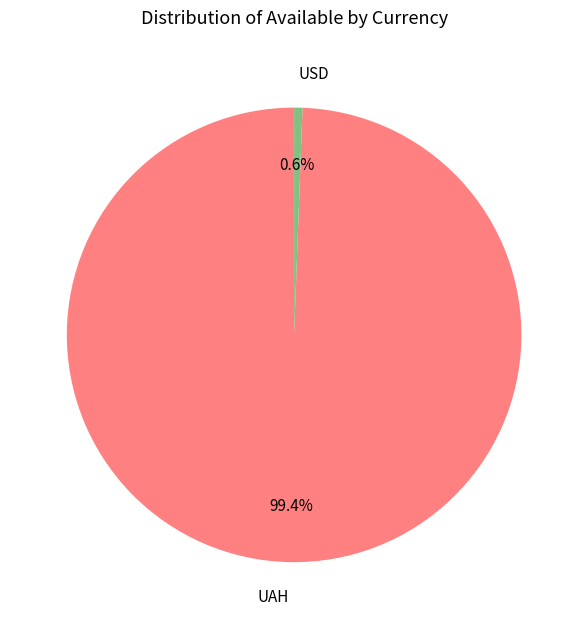

What percentage is NOT represented by UAH?

0.6%